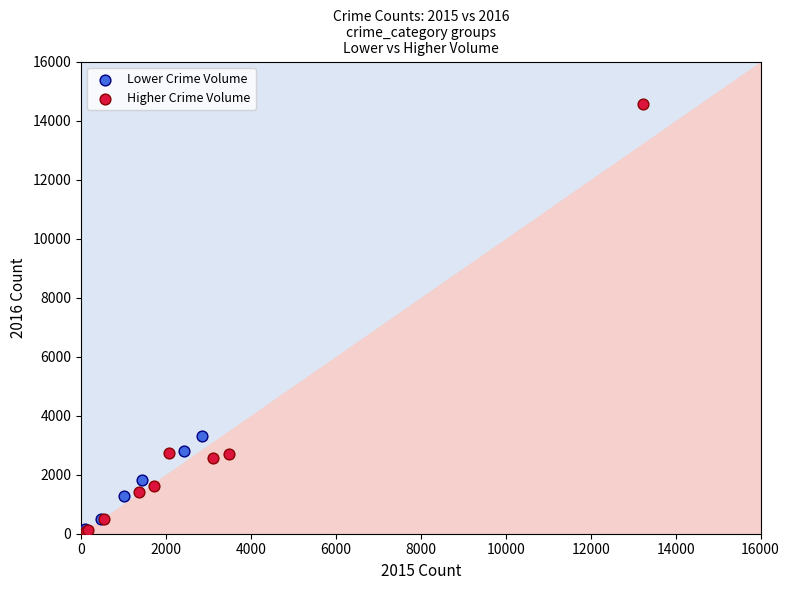

Which series reaches the maximum Y coordinate?

Higher Crime Volume